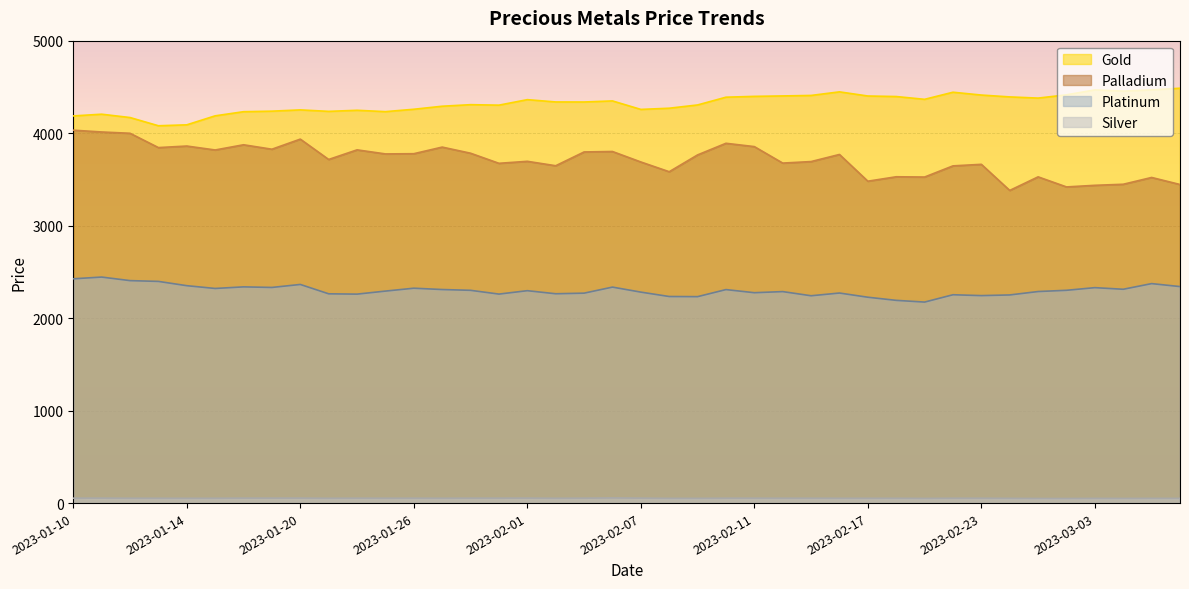

What is the label of the 14th point from the left?

2023-01-27